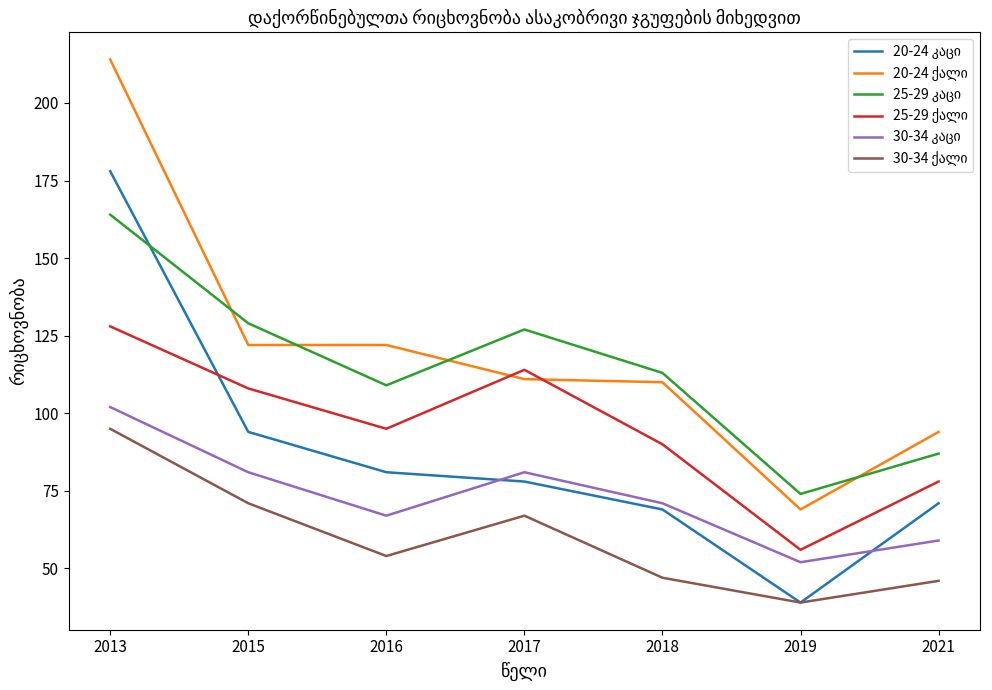

How many lines are shown in the chart?

6